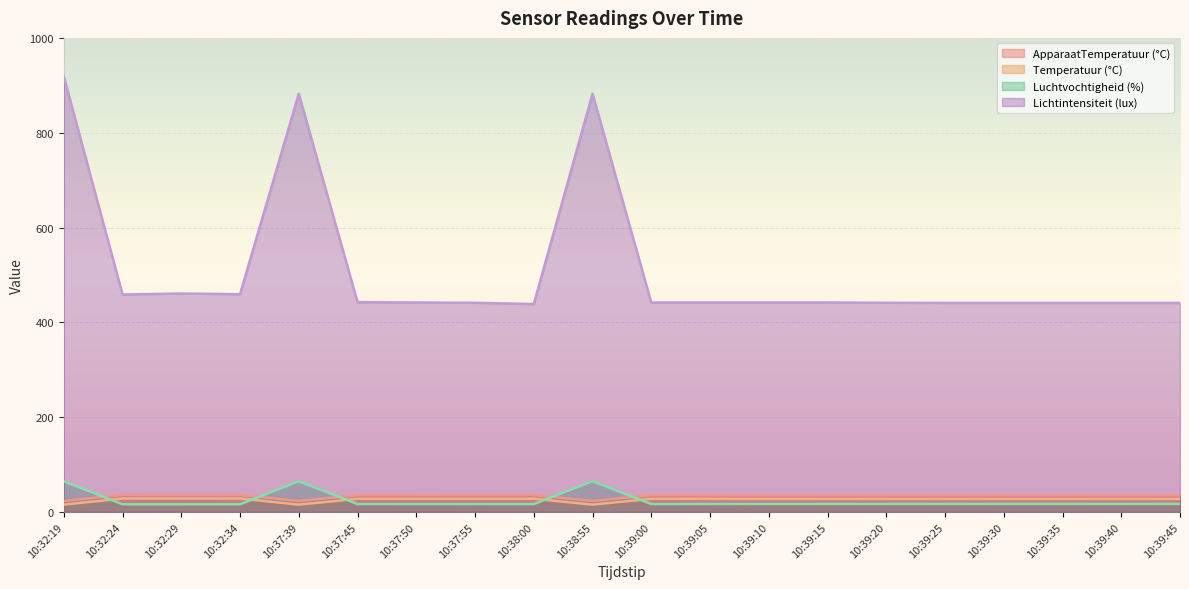

Reading left to right, list all the values displayed in this chart.

ApparaatTemperatuur (°C): 10:32:19=23.1	10:32:24=35.9	10:32:29=35.9	10:32:34=35.8	10:37:39=23.1	10:37:45=35.3	10:37:50=35.3	10:37:55=35.3	10:38:00=35.4	10:38:55=23.1	10:39:00=35.1	10:39:05=35.0	10:39:10=35.0	10:39:15=34.9	10:39:20=34.9	10:39:25=34.9	10:39:30=34.8	10:39:35=34.8	10:39:40=34.9	10:39:45=34.9
Temperatuur (°C): 10:32:19=15.6	10:32:24=28.4	10:32:29=28.4	10:32:34=28.3	10:37:39=15.6	10:37:45=27.8	10:37:50=27.8	10:37:55=27.8	10:38:00=27.9	10:38:55=15.6	10:39:00=27.6	10:39:05=27.5	10:39:10=27.5	10:39:15=27.4	10:39:20=27.4	10:39:25=27.4	10:39:30=27.3	10:39:35=27.3	10:39:40=27.4	10:39:45=27.4
Luchtvochtigheid (%): 10:32:19=64.7	10:32:24=16.2	10:32:29=16.2	10:32:34=16.2	10:37:39=64.7	10:37:45=16.8	10:37:50=16.8	10:37:55=16.8	10:38:00=16.7	10:38:55=64.7	10:39:00=16.8	10:39:05=16.8	10:39:10=16.9	10:39:15=17.0	10:39:20=17.0	10:39:25=17.0	10:39:30=17.0	10:39:35=17.0	10:39:40=17.0	10:39:45=17.0
Lichtintensiteit (lux): 10:32:19=918.7	10:32:24=458.8	10:32:29=460.8	10:32:34=459.3	10:37:39=882.2	10:37:45=442.7	10:37:50=441.8	10:37:55=441.3	10:38:00=438.6	10:38:55=882.2	10:39:00=441.8	10:39:05=441.8	10:39:10=441.8	10:39:15=441.8	10:39:20=441.3	10:39:25=440.9	10:39:30=440.9	10:39:35=440.9	10:39:40=440.9	10:39:45=440.9